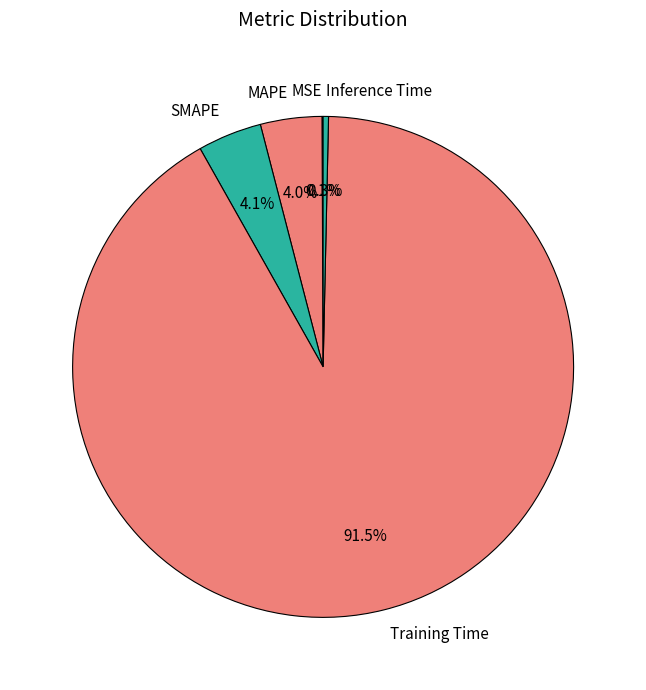

Which slice is the largest?

Training Time